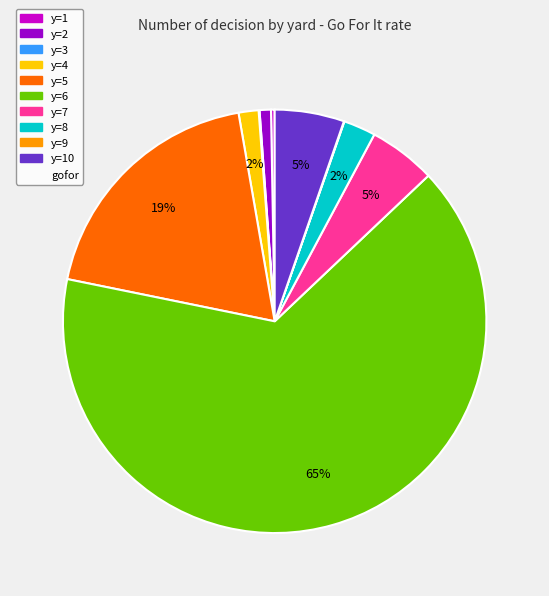

Is there any slice that represents more than half of the pie?

Yes